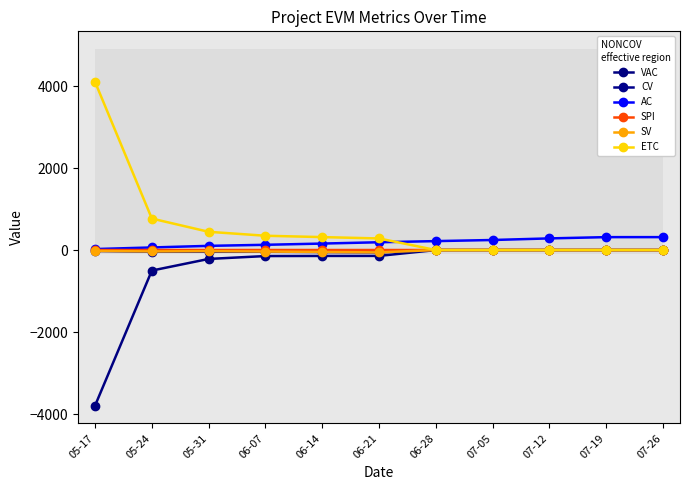

How many distinct data groups are displayed?

6